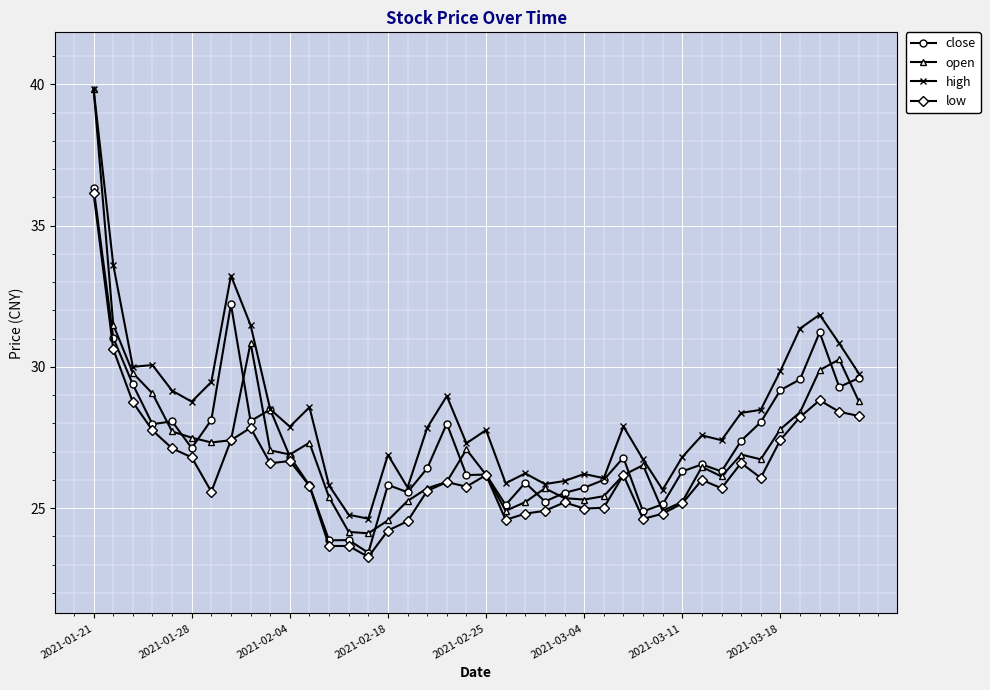

What is the value of the close point at the 3rd from the left?

29.4